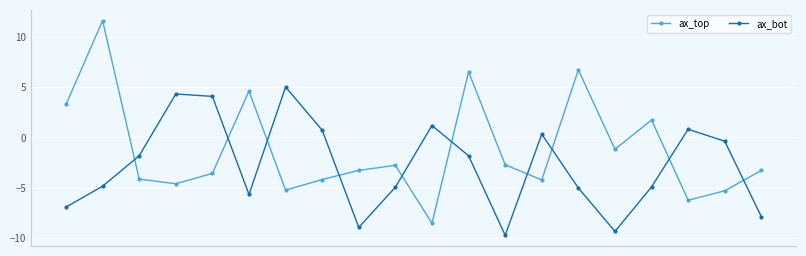

What is the minimum value shown in the chart?

-9.8